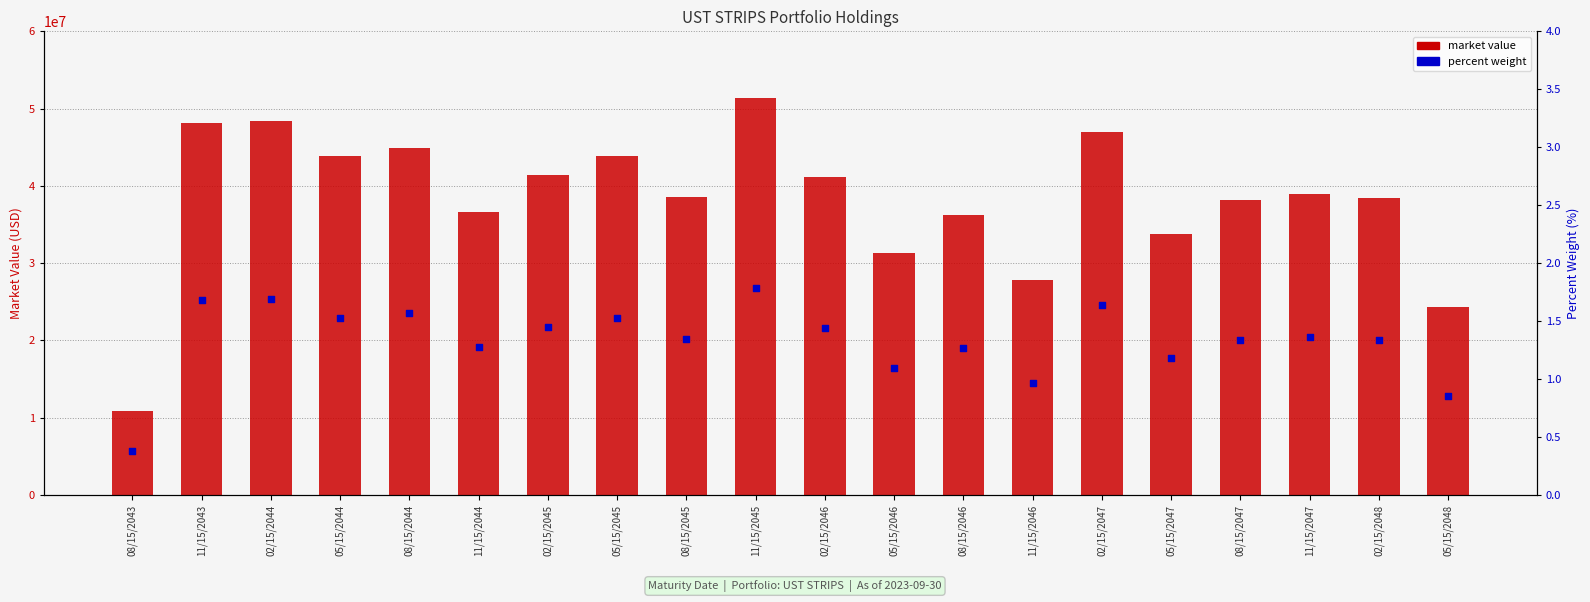

Which series has the largest total across all categories?

market value